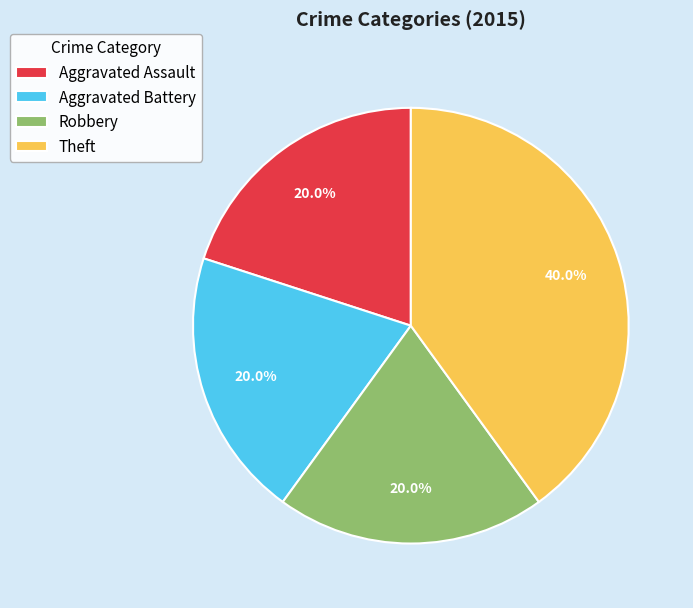

Count the number of slices in the pie.

4